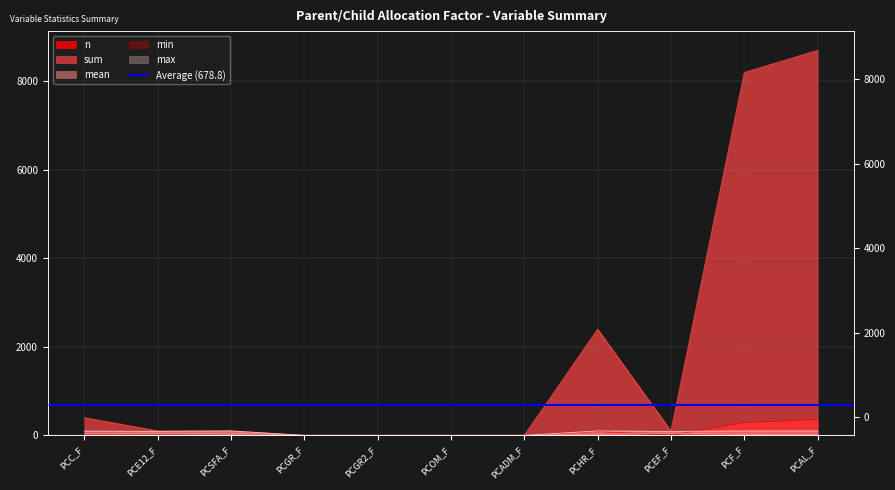

How many interior local valleys does the n series have?

1